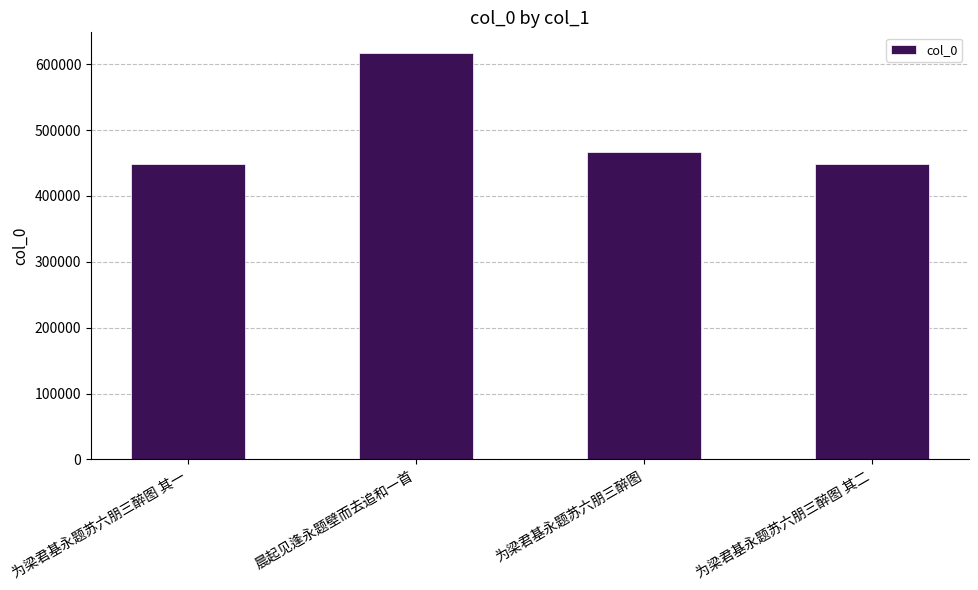

Which category has the highest value across all series?

晨起见逢永题壁而去追和一首